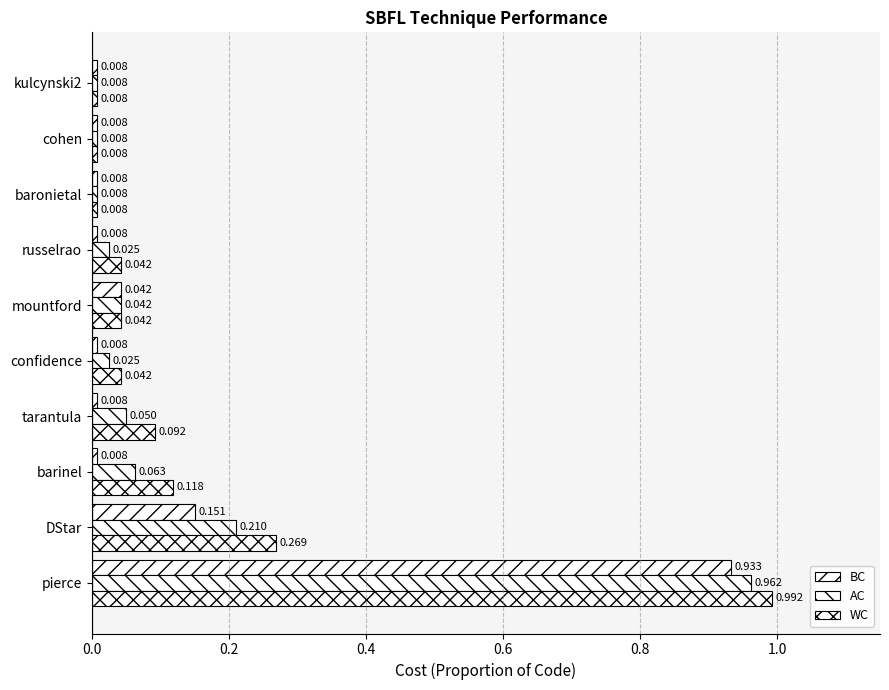

How many distinct data groups are displayed?

3